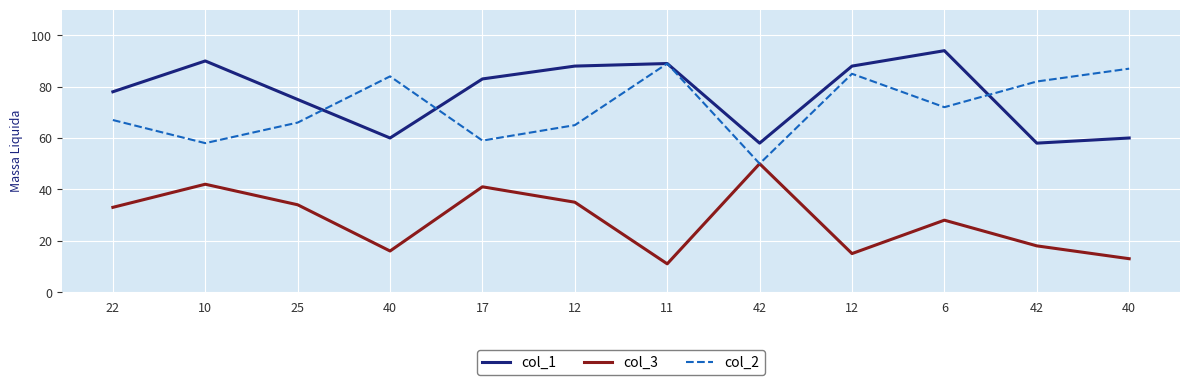

How many lines are shown in the chart?

3